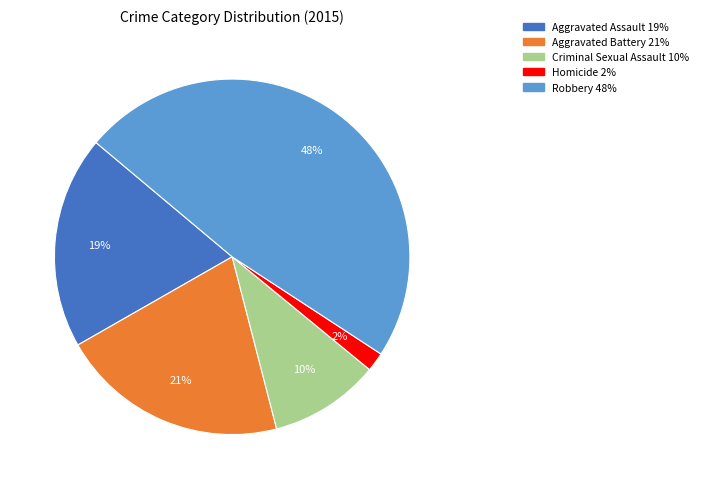

Is there a majority slice in this chart?

No